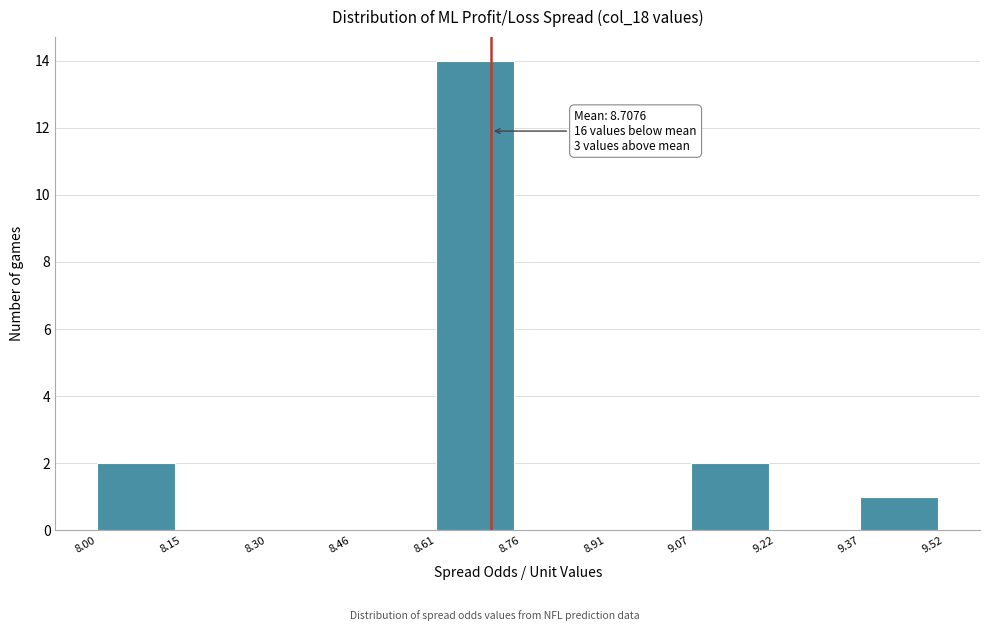

Over which range of the x-axis is the bar tallest?

8.61 to 8.76